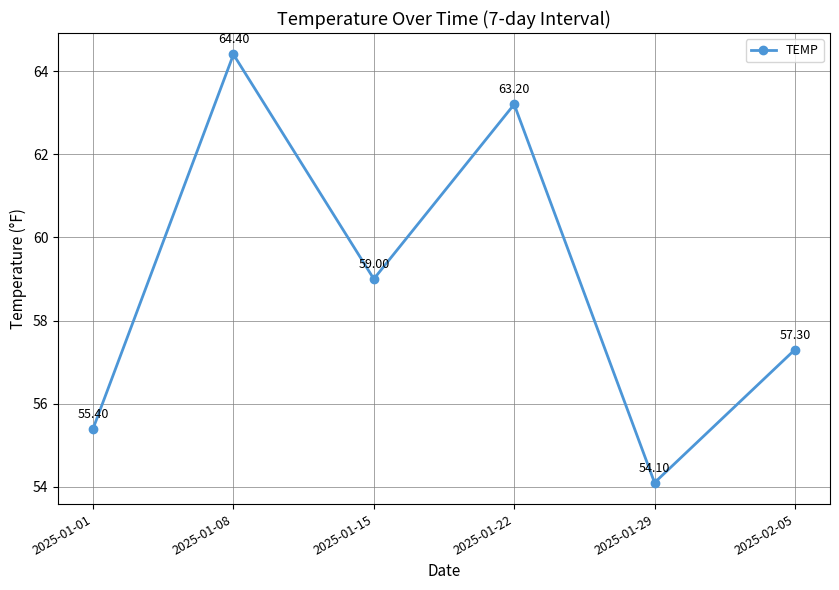

Rank the categories by value from lowest to highest.

2025-01-29, 2025-01-01, 2025-02-05, 2025-01-15, 2025-01-22, 2025-01-08